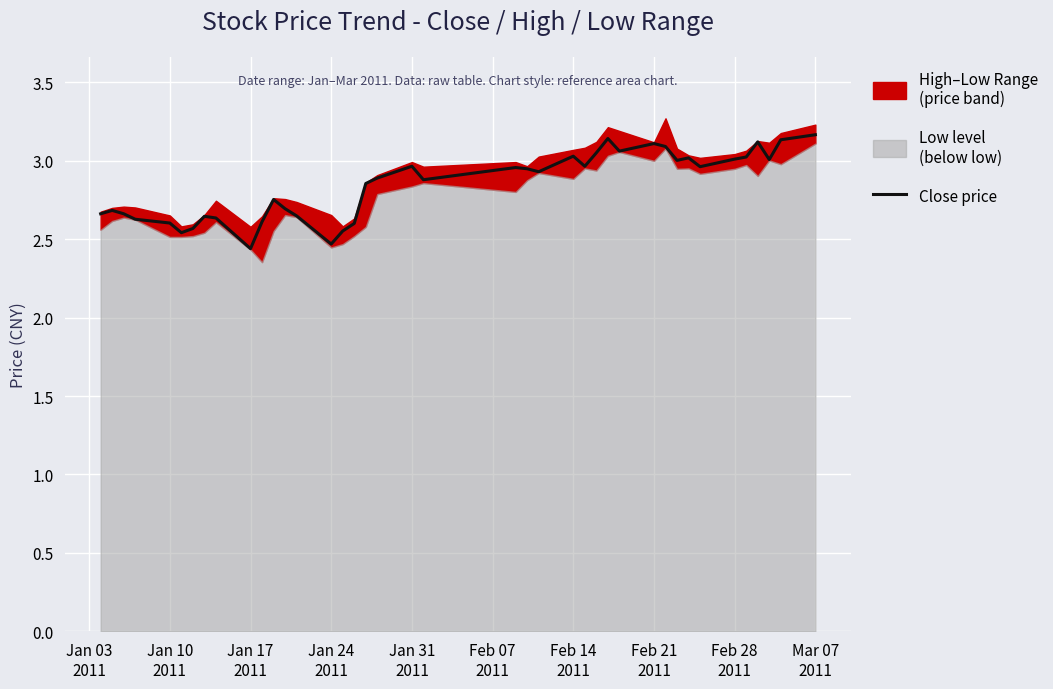

How many interior local peaks (higher than both neighbors) does the data have?

10